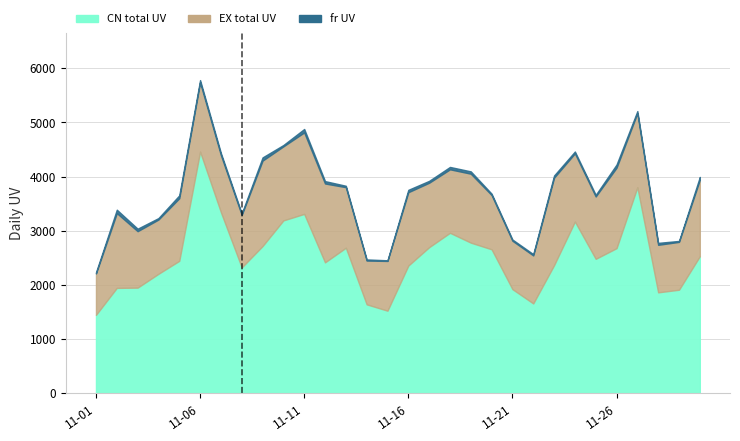

At which category does the chart reach its peak across all series?

2015-11-06